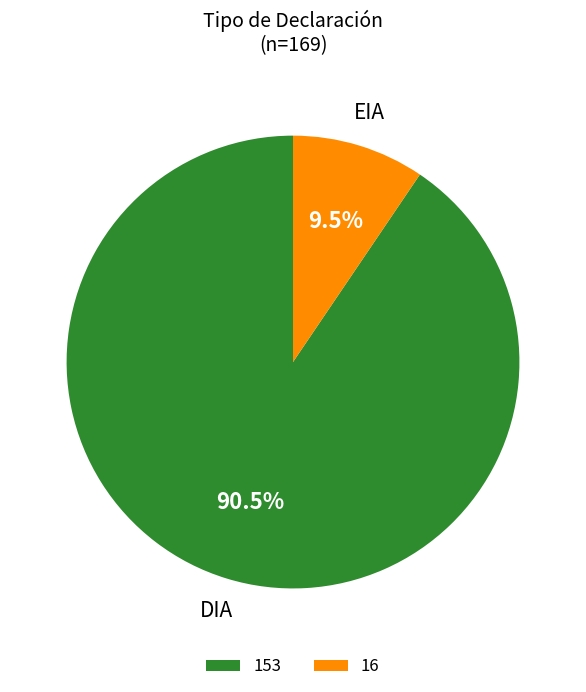

Rank the categories by value from lowest to highest.

16, 153